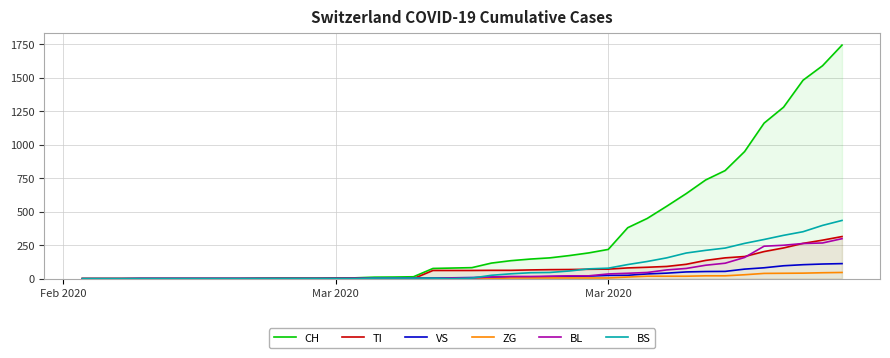

True or false: BL and ZG intersect in this chart.

False